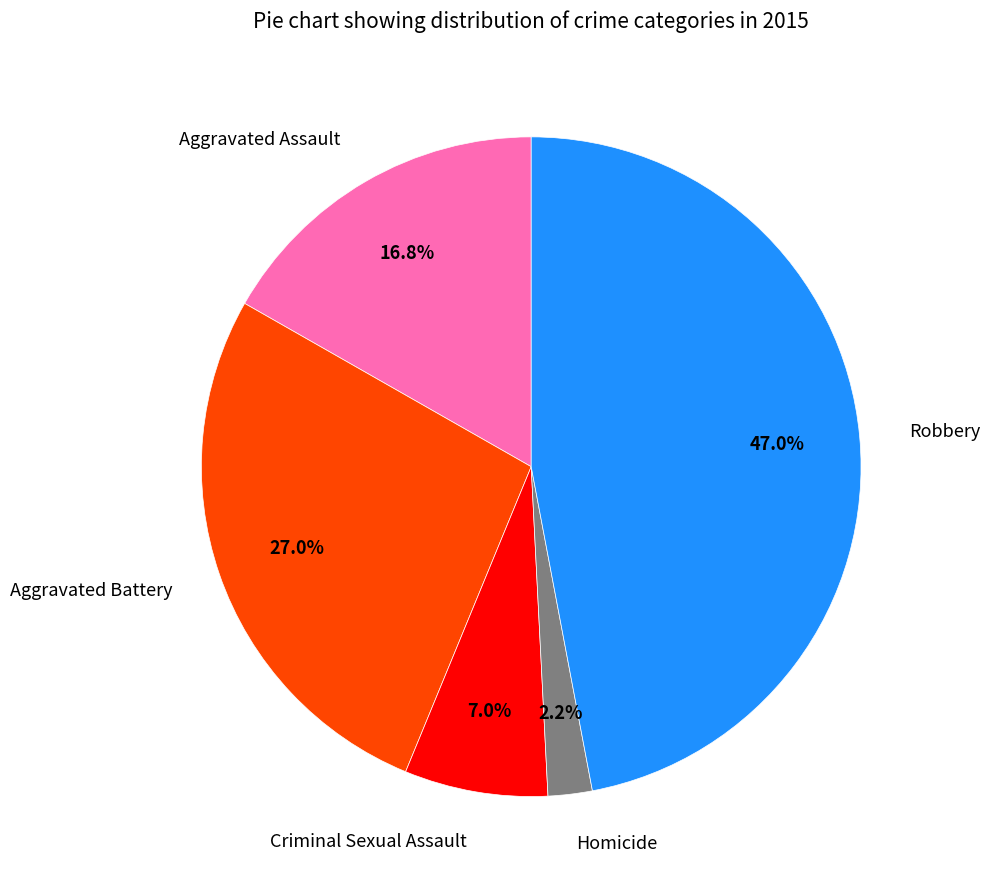

Which has a higher value, Aggravated Battery or Homicide?

Aggravated Battery